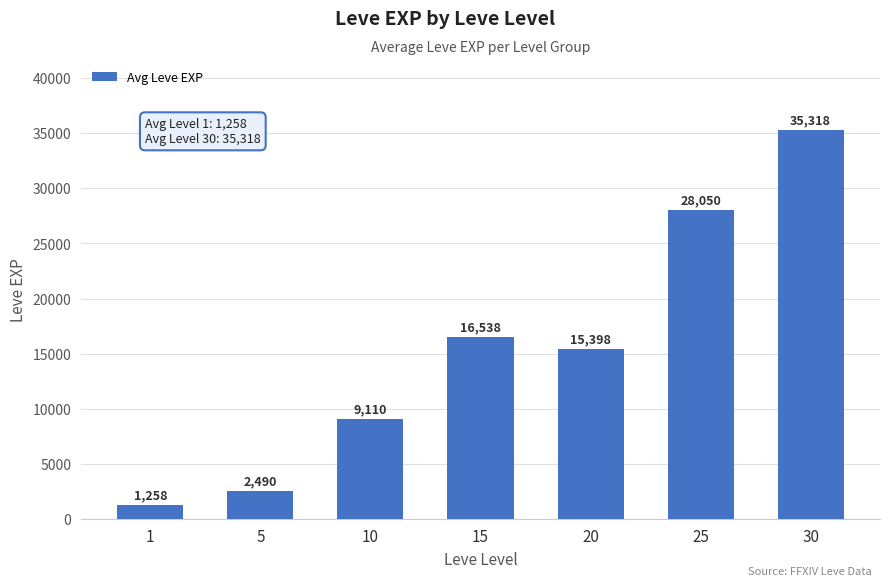

Is it true that the value at 10 is 12685?

False